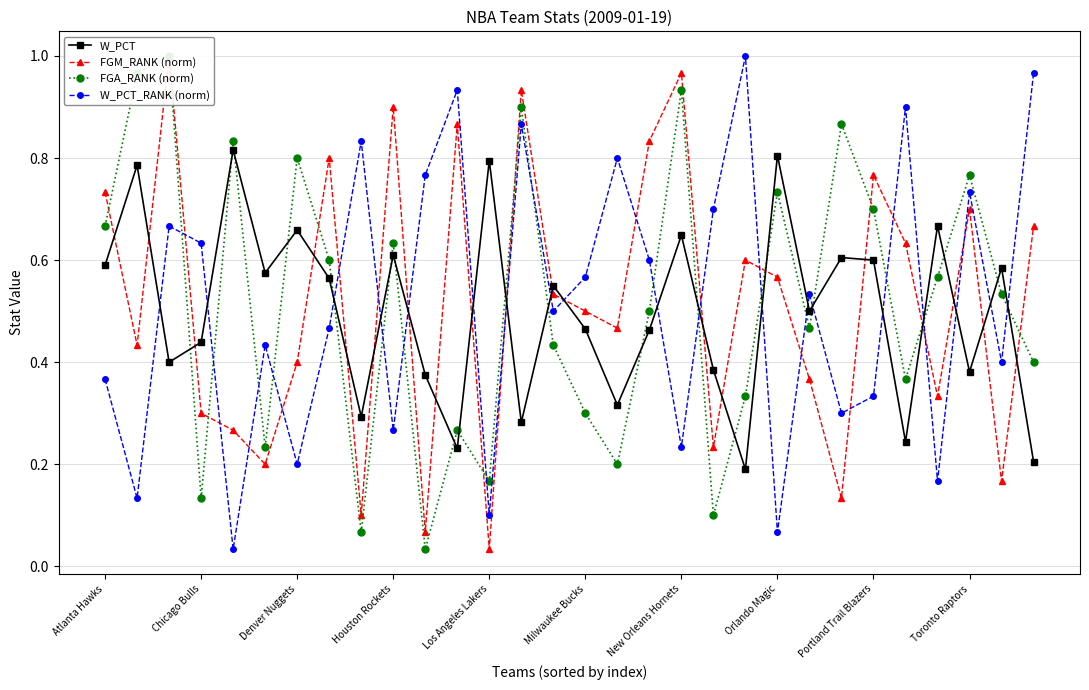

The W_PCT series shows 0.6 at Atlanta Hawks. True or false?

True